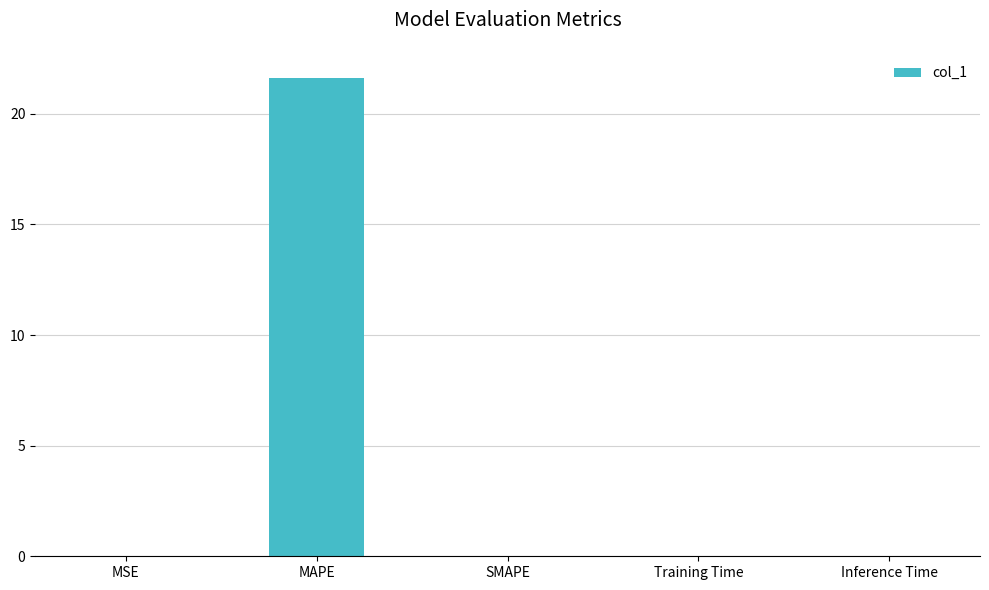

Count the number of data series in this chart.

1